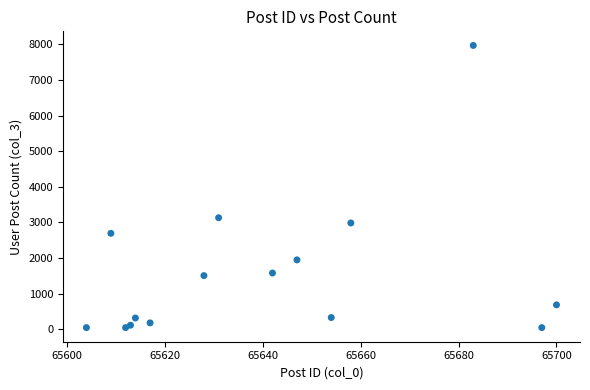

What Y value in the scatter plot is closest to 4007?

3131